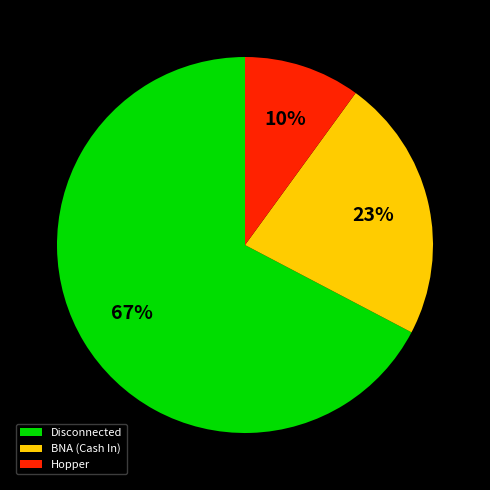

Between BNA (Cash In) and Disconnected, which is larger?

Disconnected